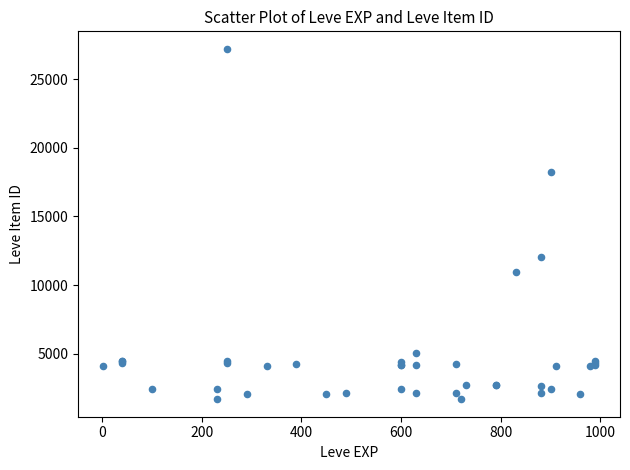

What Y value in the scatter plot is closest to 14448?

12018